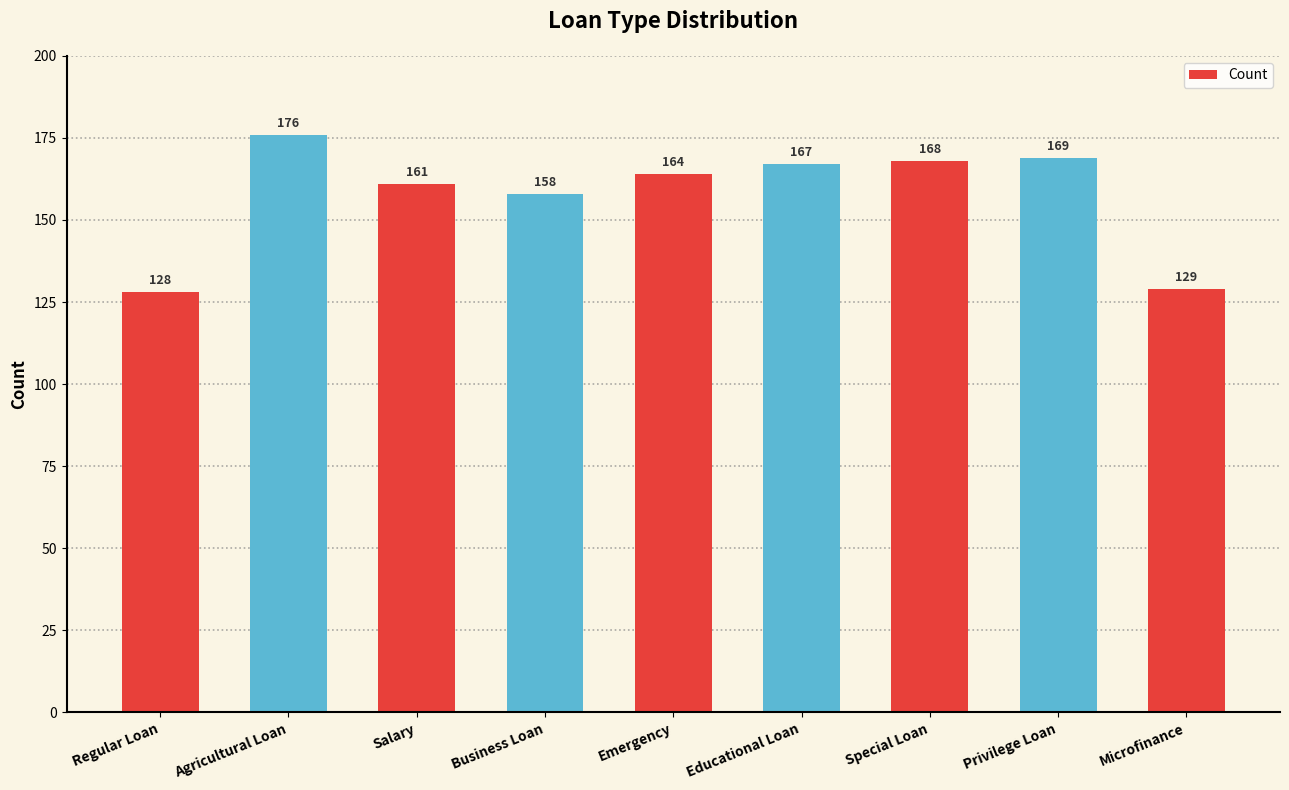

Which category has the highest value across all series?

Agricultural Loan